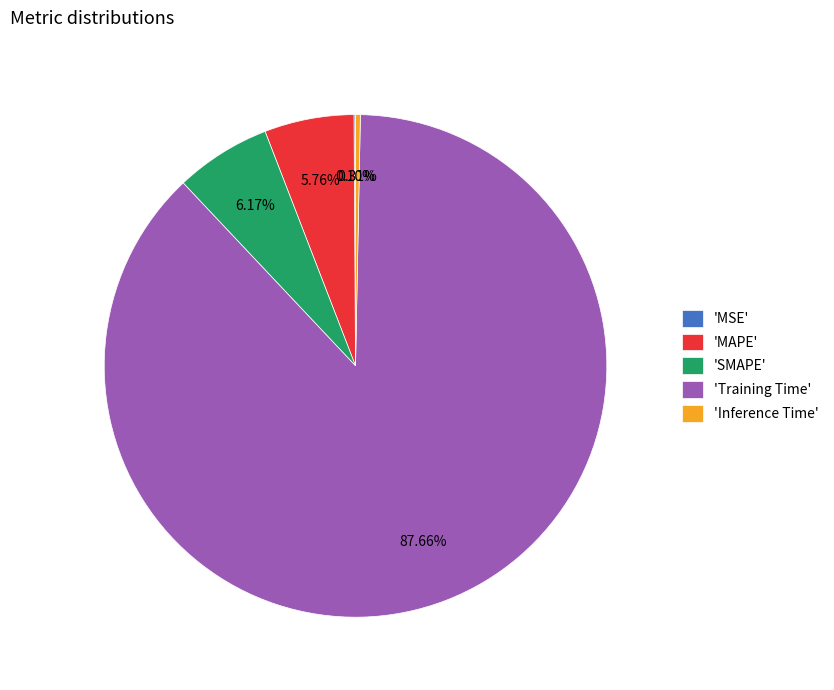

What is the largest slice in the pie chart?

'Training Time'